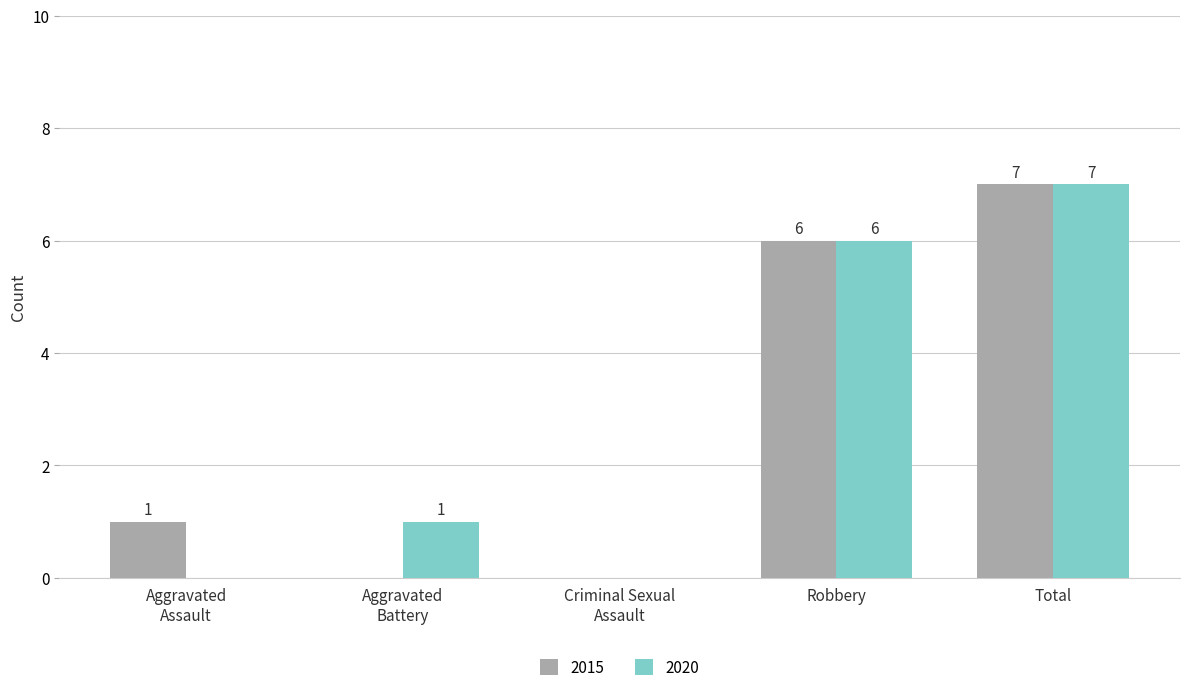

Is it true that 2015 equals 6 at Robbery?

True